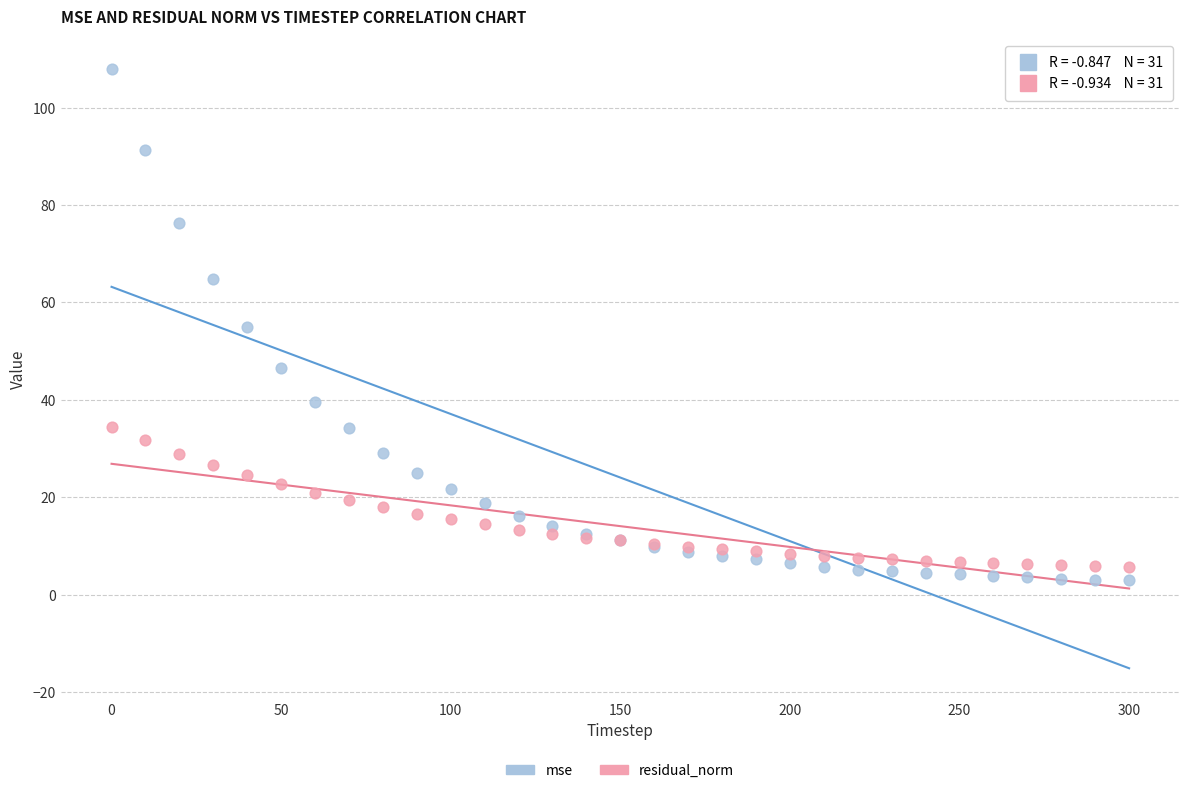

Which series has the widest spread of Y values?

mse